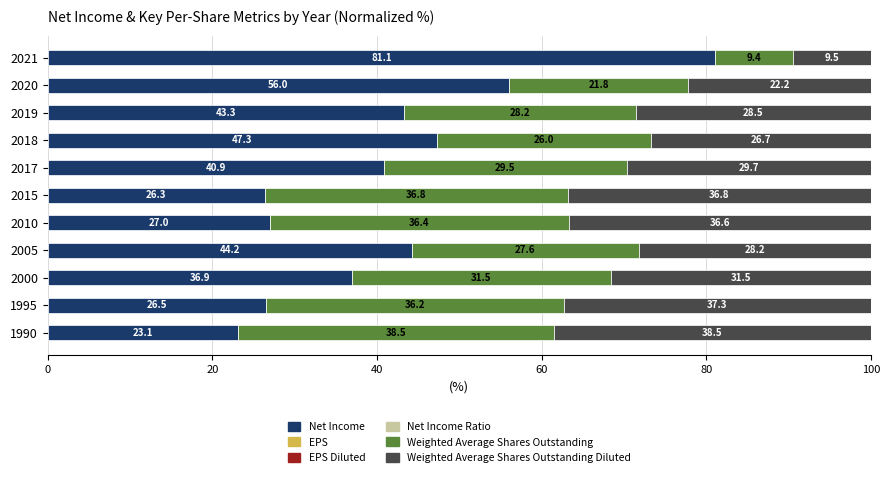

How many distinct data groups are displayed?

6